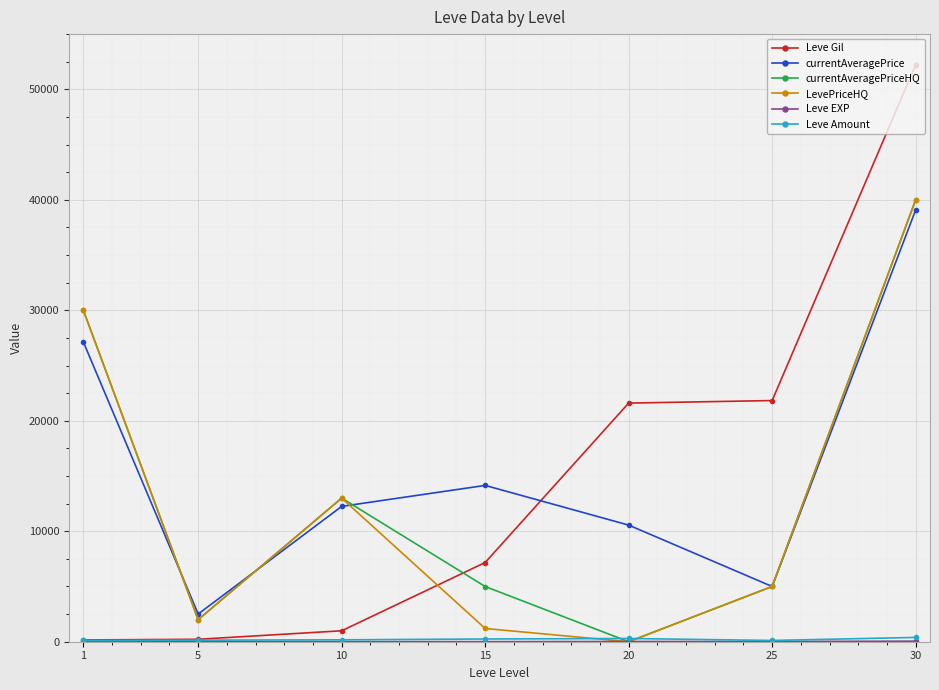

At which label is currentAveragePriceHQ closest to 20000?

10